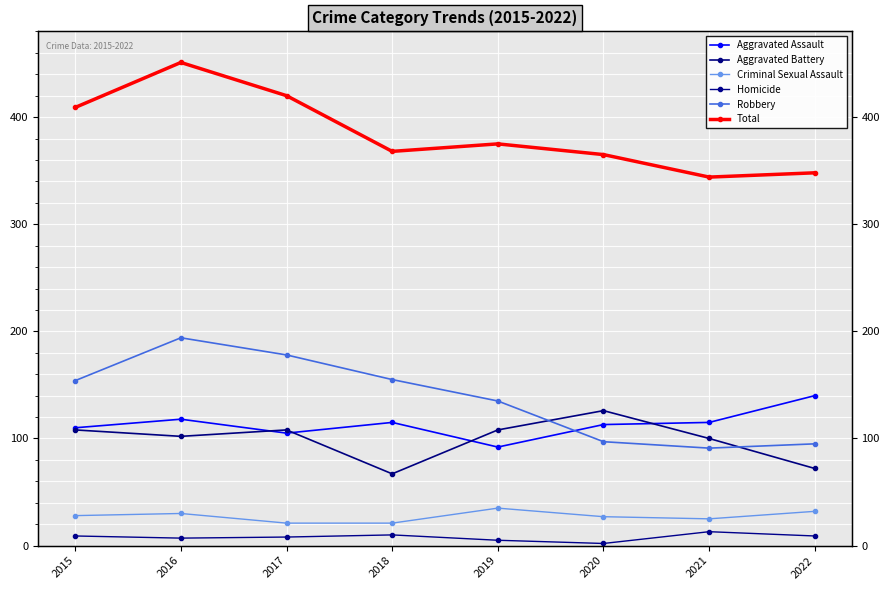

Reading left to right, extract all data points from this chart.

Aggravated Assault: 2015=110	2016=118	2017=105	2018=115	2019=92	2020=113	2021=115	2022=140
Aggravated Battery: 2015=108	2016=102	2017=108	2018=67	2019=108	2020=126	2021=100	2022=72
Criminal Sexual Assault: 2015=28	2016=30	2017=21	2018=21	2019=35	2020=27	2021=25	2022=32
Homicide: 2015=9	2016=7	2017=8	2018=10	2019=5	2020=2	2021=13	2022=9
Robbery: 2015=154	2016=194	2017=178	2018=155	2019=135	2020=97	2021=91	2022=95
Total: 2015=409	2016=451	2017=420	2018=368	2019=375	2020=365	2021=344	2022=348